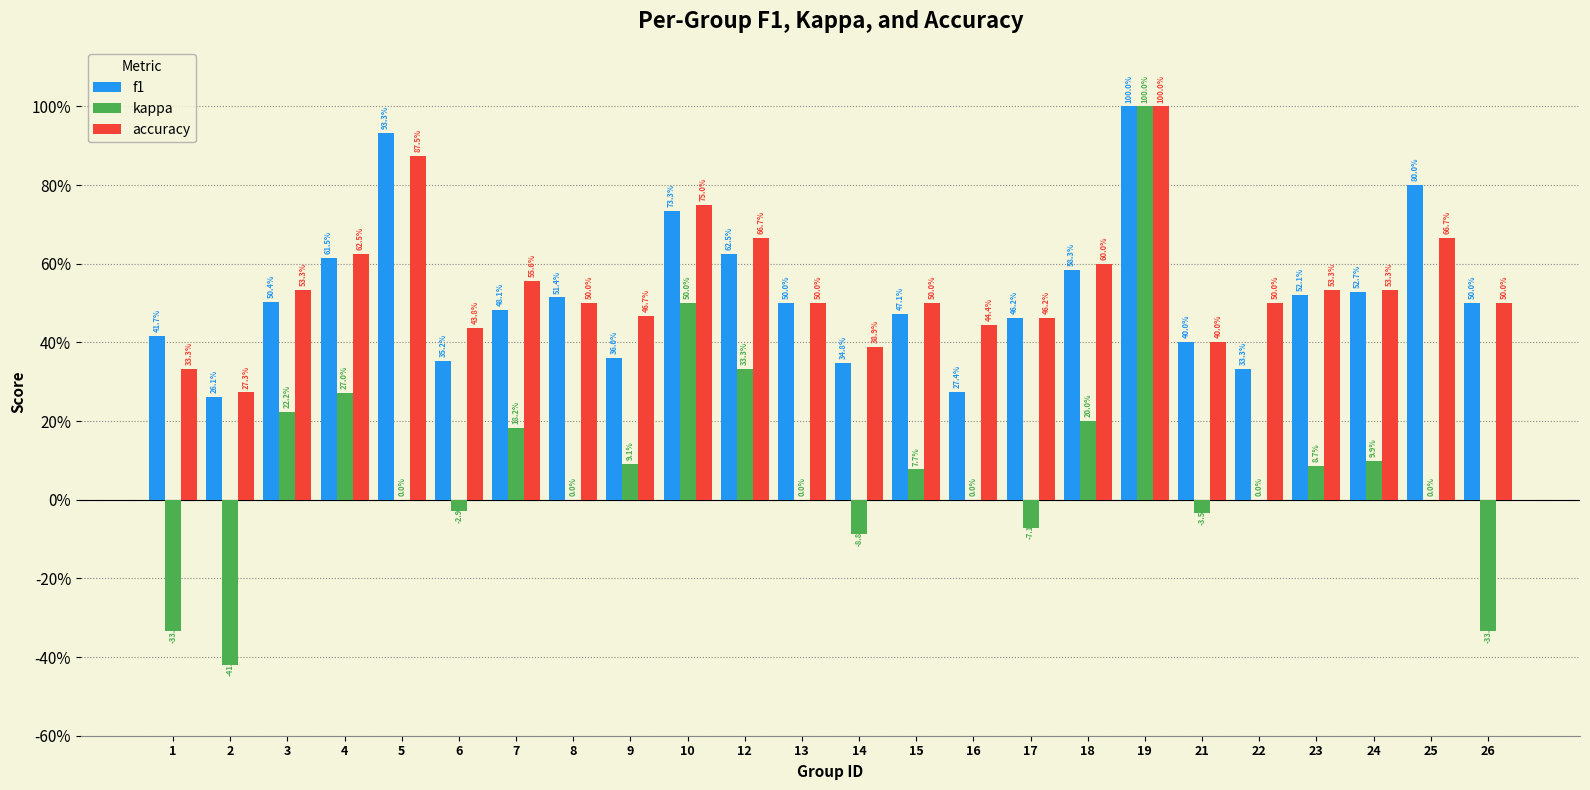

Reading left to right, transcribe all the data shown in this chart.

f1: 0.4	0.3	0.5	0.6	0.9	0.4	0.5	0.5	0.4	0.7	0.6	0.5	0.3	0.5	0.3	0.5	0.6	1.0	0.4	0.3	0.5	0.5	0.8	0.5
kappa: -0.3	-0.4	0.2	0.3	0.0	-0.0	0.2	0.0	0.1	0.5	0.3	0.0	-0.1	0.1	0.0	-0.1	0.2	1.0	-0.0	0.0	0.1	0.1	0.0	-0.3
accuracy: 0.3	0.3	0.5	0.6	0.9	0.4	0.6	0.5	0.5	0.8	0.7	0.5	0.4	0.5	0.4	0.5	0.6	1.0	0.4	0.5	0.5	0.5	0.7	0.5